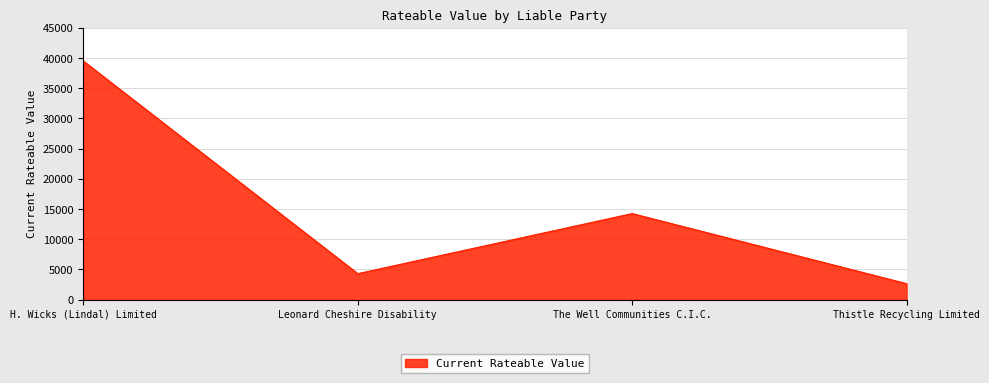

Read the value at Thistle Recycling Limited, to the nearest 10.

2650